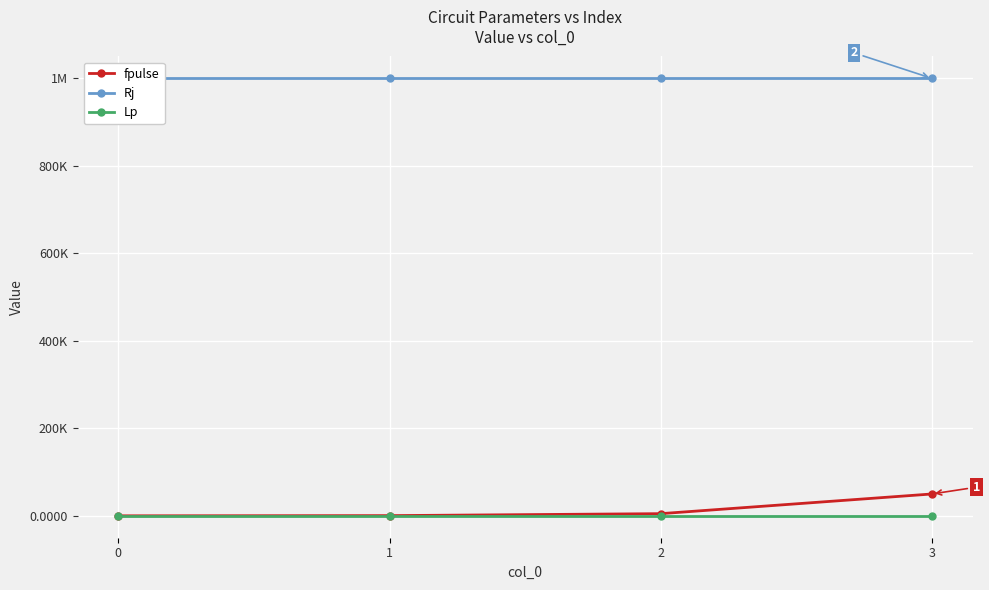

At 0, list the series in order from largest to smallest.

Rj, fpulse, Lp